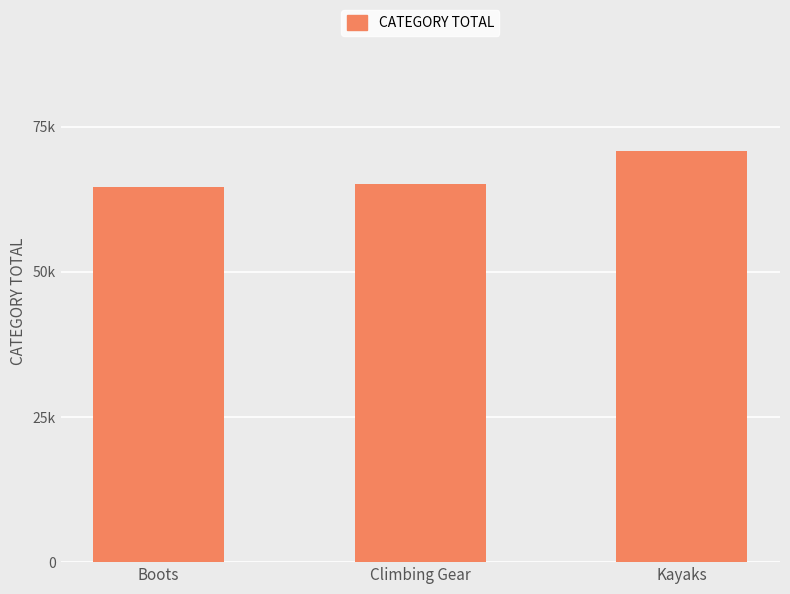

Does the chart contain any negative values?

No